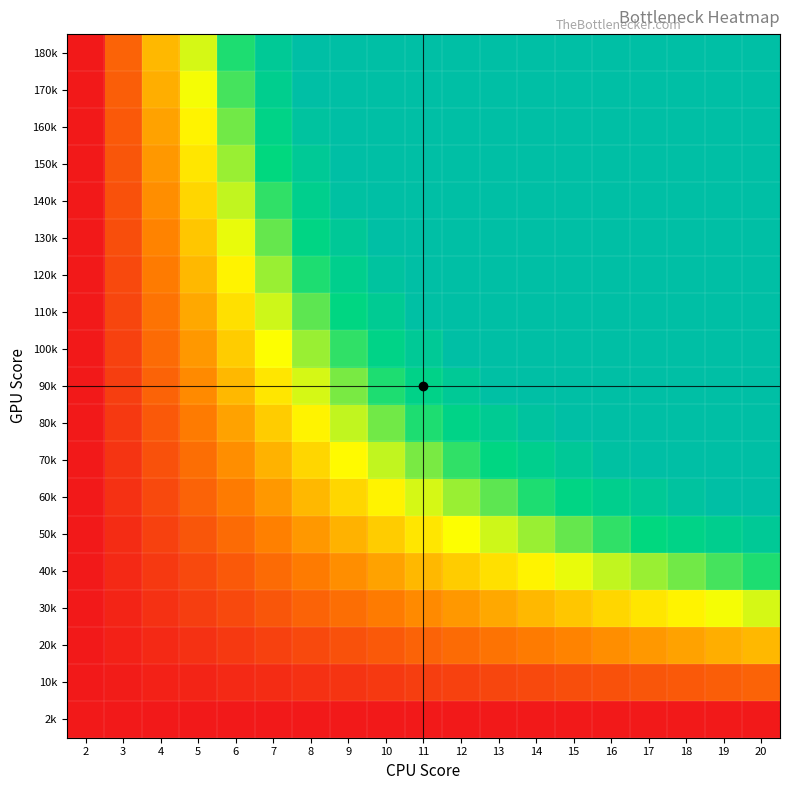

Which label corresponds to the smallest value in the chart?

2